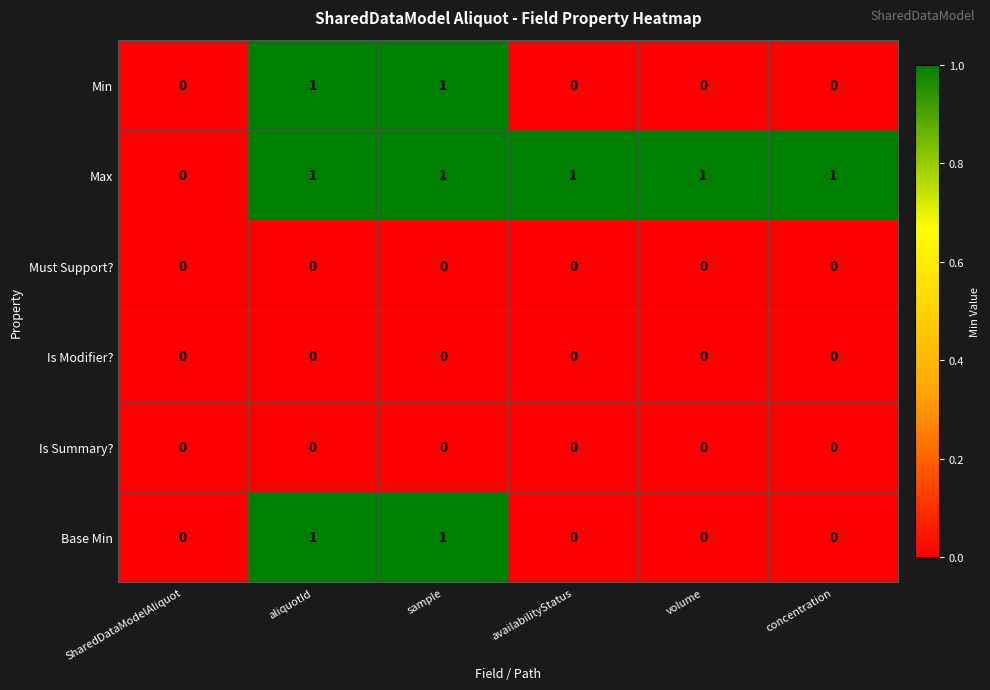

True or false: Base Min has a value of 0 at availabilityStatus.

True